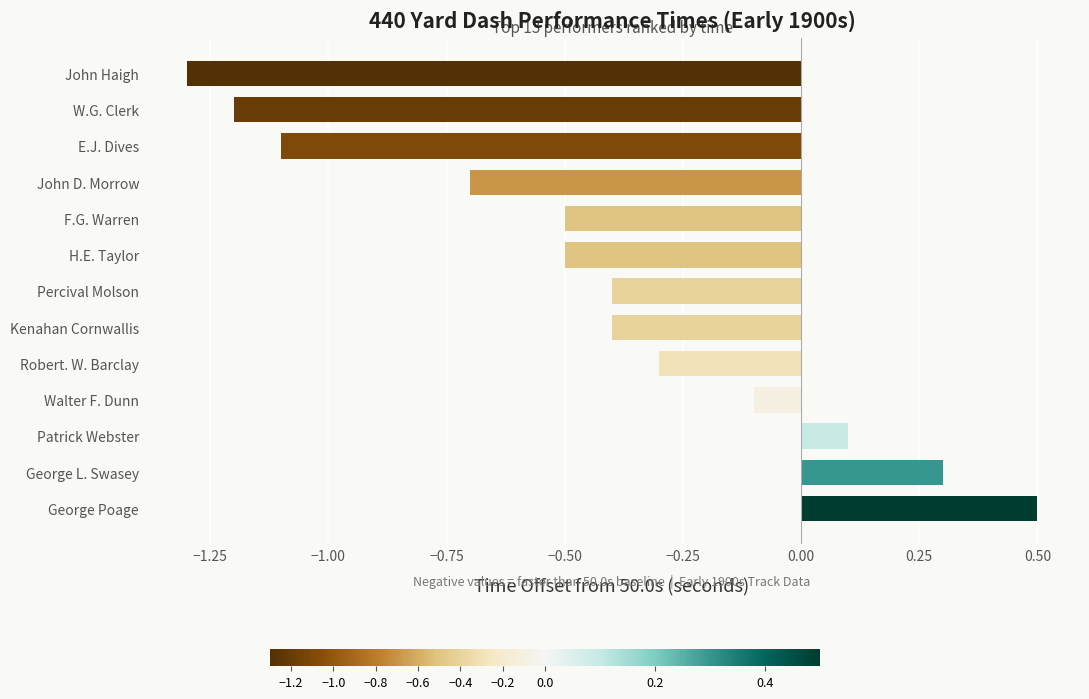

What is the label of the 2nd bar from the bottom?

George L. Swasey